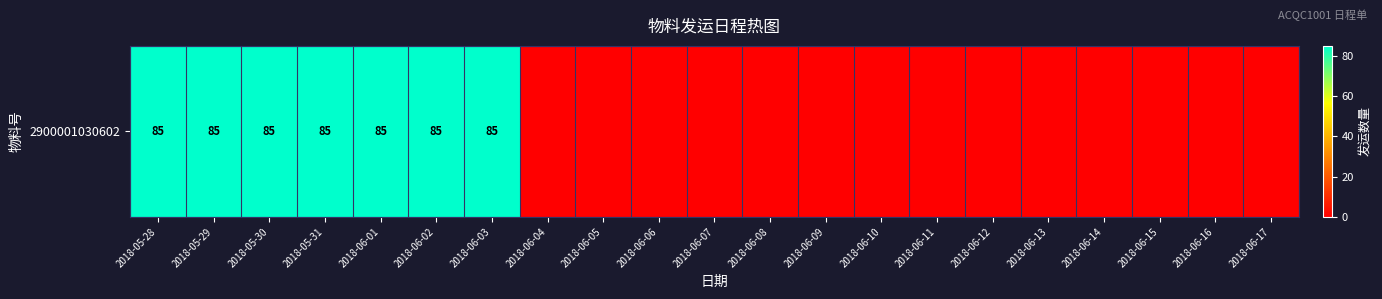

True or false: the data shows 0 at 2018-06-16.

True